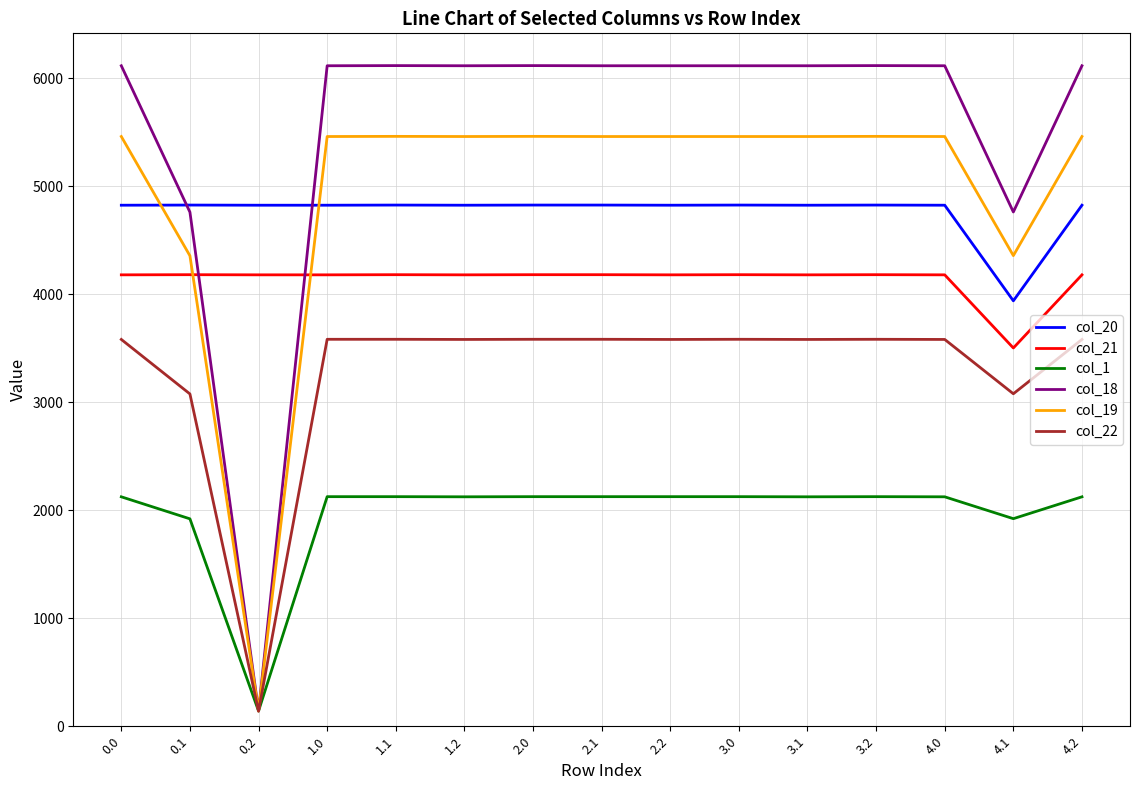

Is it true that col_22 equals 1173.9 at 0.0?

False